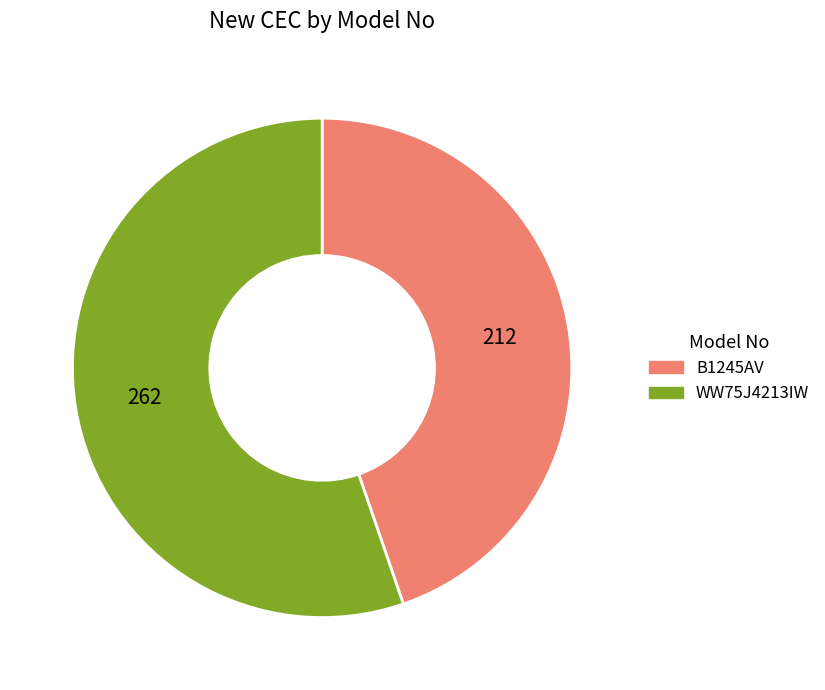

Which has a higher value, WW75J4213IW or B1245AV?

WW75J4213IW